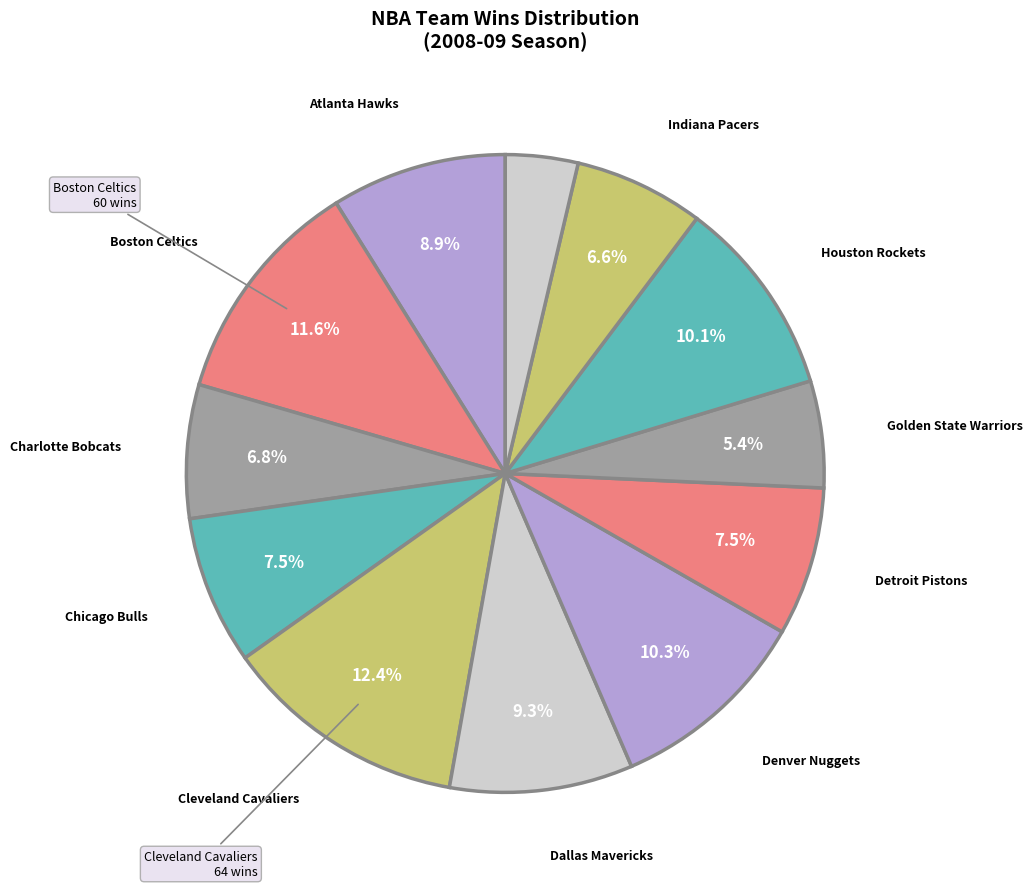

Count the number of slices in the pie.

12